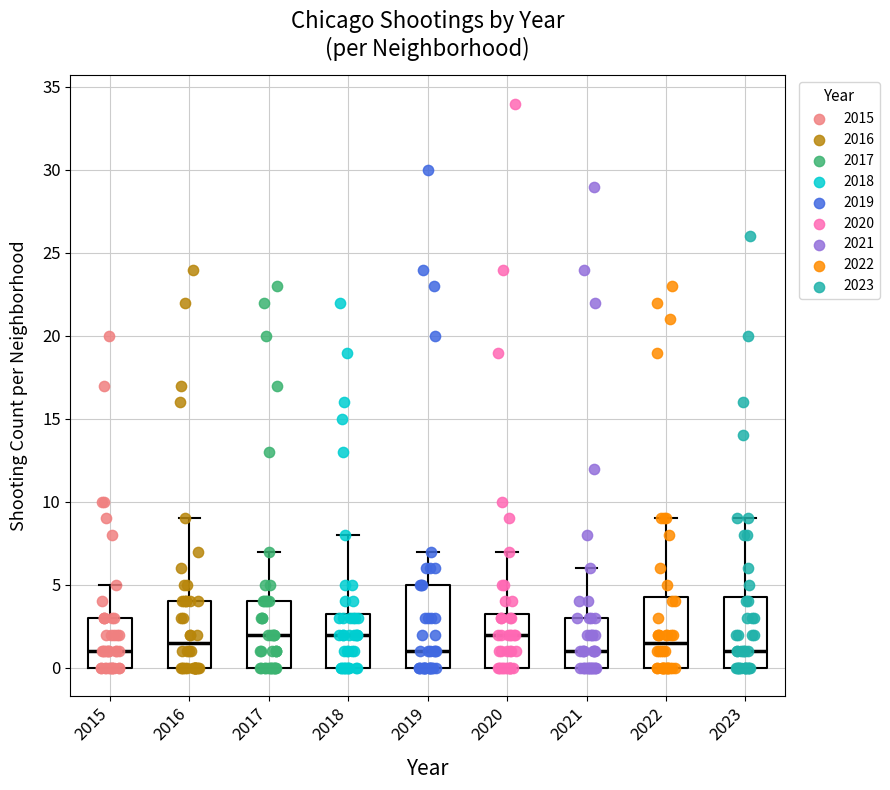

Comparing the boxes themselves (not the whiskers), which one is the tallest?

2019